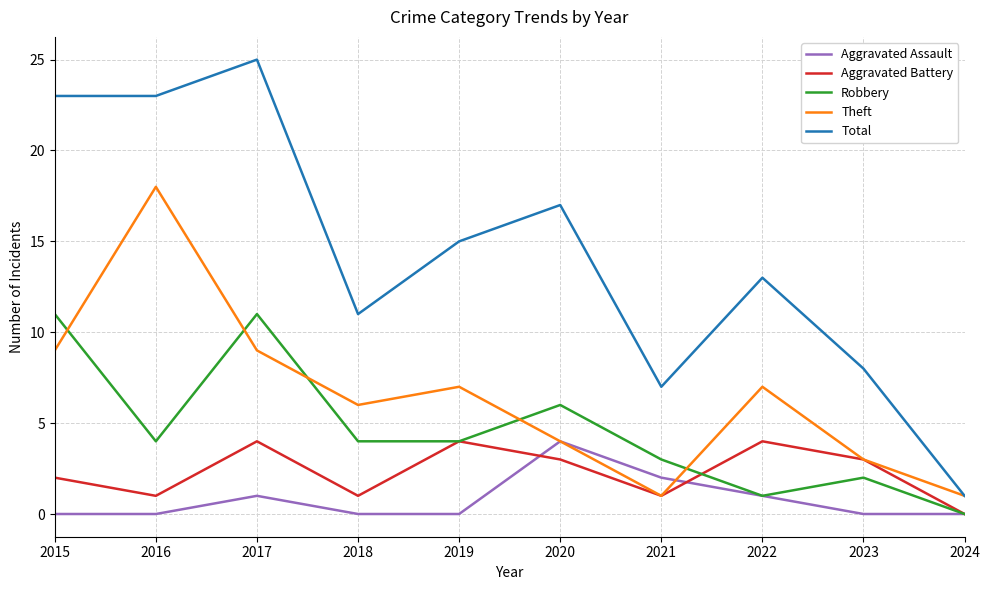

What is the spread (max minus min) of values at 2015?

23